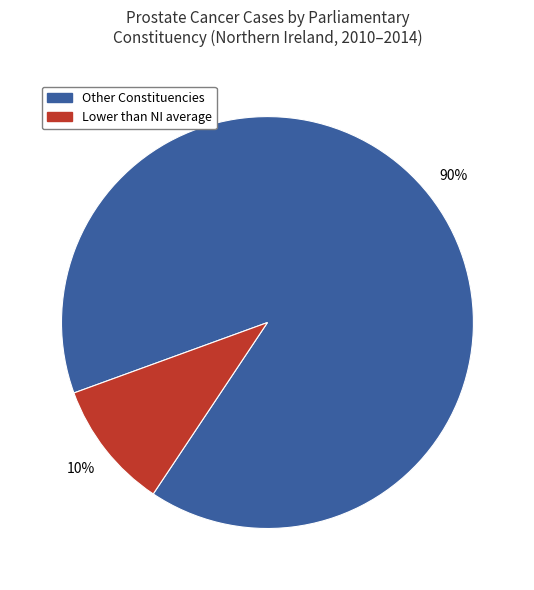

Is there a majority slice in this chart?

Yes